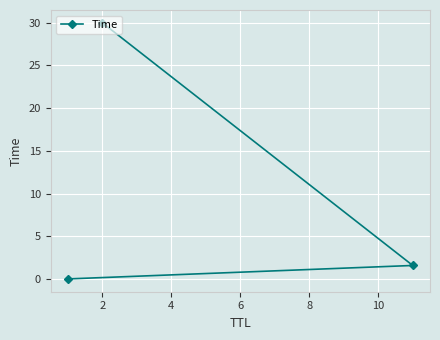

Is this an area chart (filled region under the line)?

No